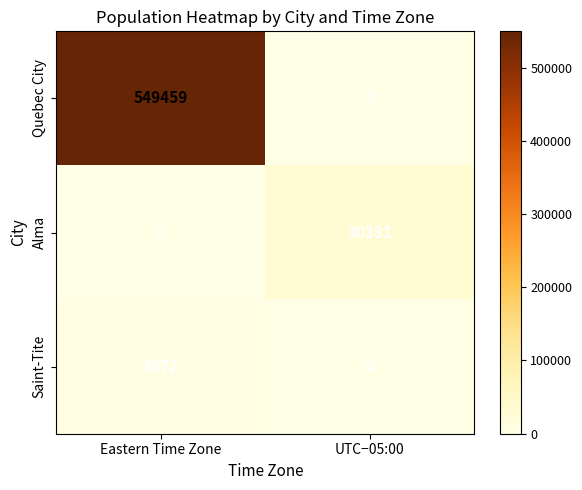

At which category is the sum across all series the highest?

Eastern Time Zone